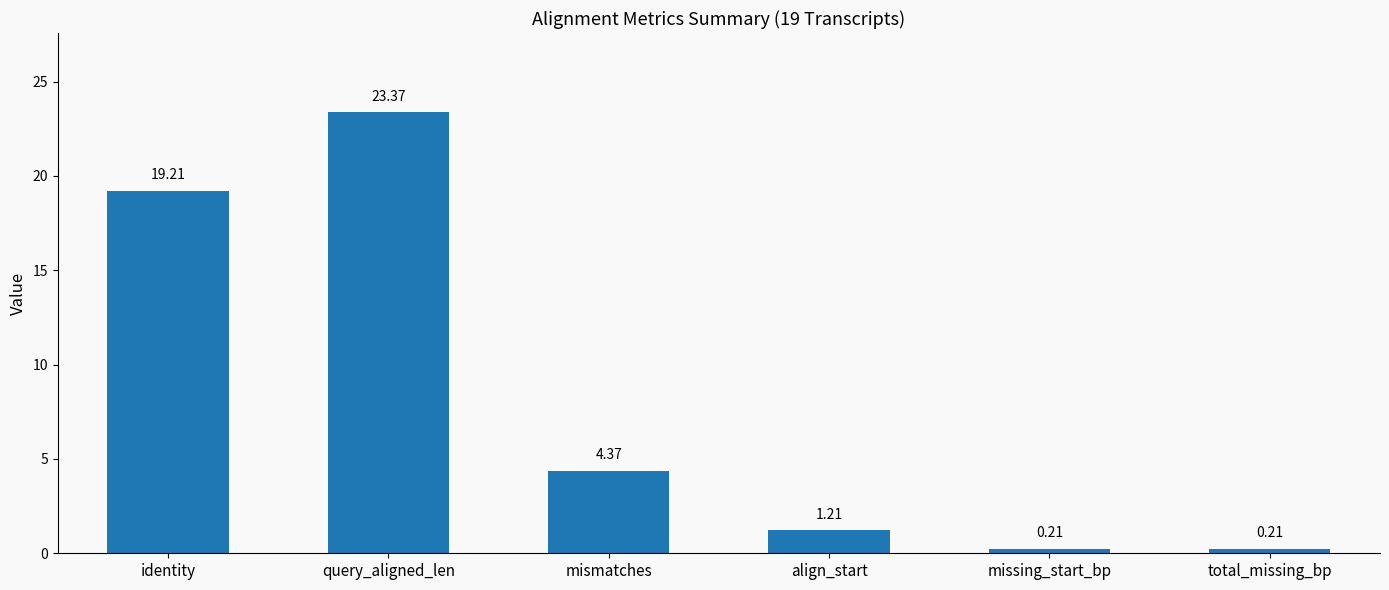

What is the label of the 5th bar from the right?

query_aligned_len